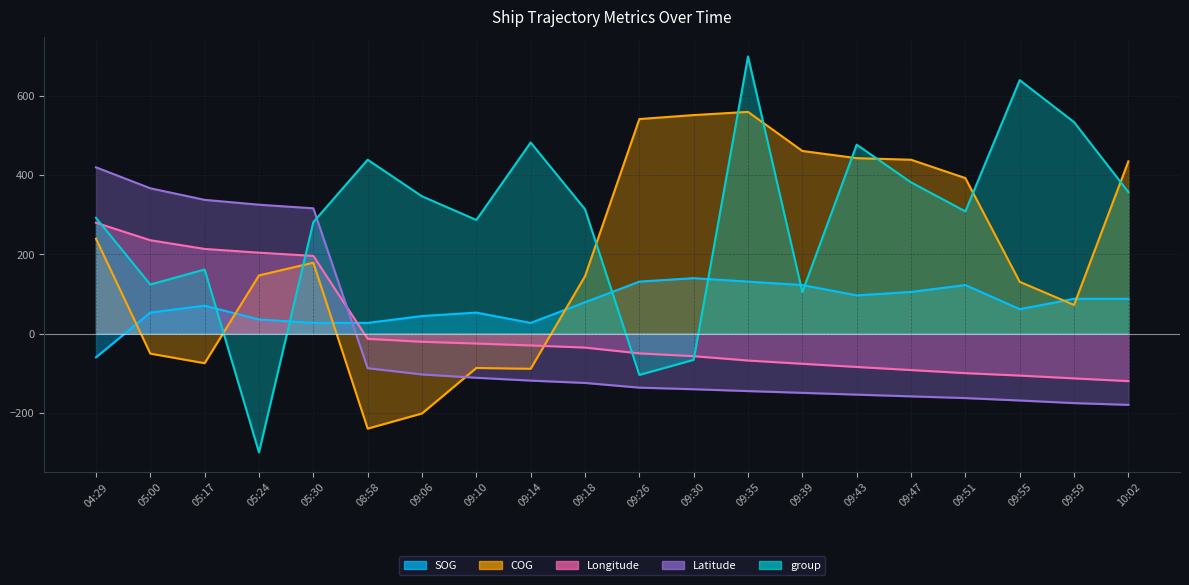

Reading left to right, what are all the values shown in this chart?

SOG: -60.0	53.0	70.4	35.7	27.0	27.0	44.3	53.0	27.0	79.1	131.3	140.0	131.3	122.6	96.5	105.2	122.6	61.7	87.8	87.8
COG: 239.6	-50.6	-74.8	146.9	179.1	-240.0	-201.7	-86.9	-88.9	144.9	541.9	551.9	560.0	461.3	443.1	439.1	392.7	130.8	72.3	435.1
Longitude: 280.0	235.8	213.9	204.4	196.3	-13.1	-20.6	-25.0	-29.9	-35.3	-49.9	-57.0	-68.0	-76.3	-84.2	-92.1	-99.9	-106.0	-113.1	-120.0
Latitude: 420.0	367.0	337.8	325.5	316.4	-87.3	-103.2	-111.5	-118.7	-124.7	-136.5	-140.5	-145.2	-149.6	-154.1	-158.5	-162.9	-169.0	-175.5	-180.0
group: 292.4	123.9	162.0	-300.0	281.5	439.1	346.7	287.0	482.6	314.1	-104.3	-66.3	700.0	104.9	477.2	382.1	308.7	640.2	534.2	357.6